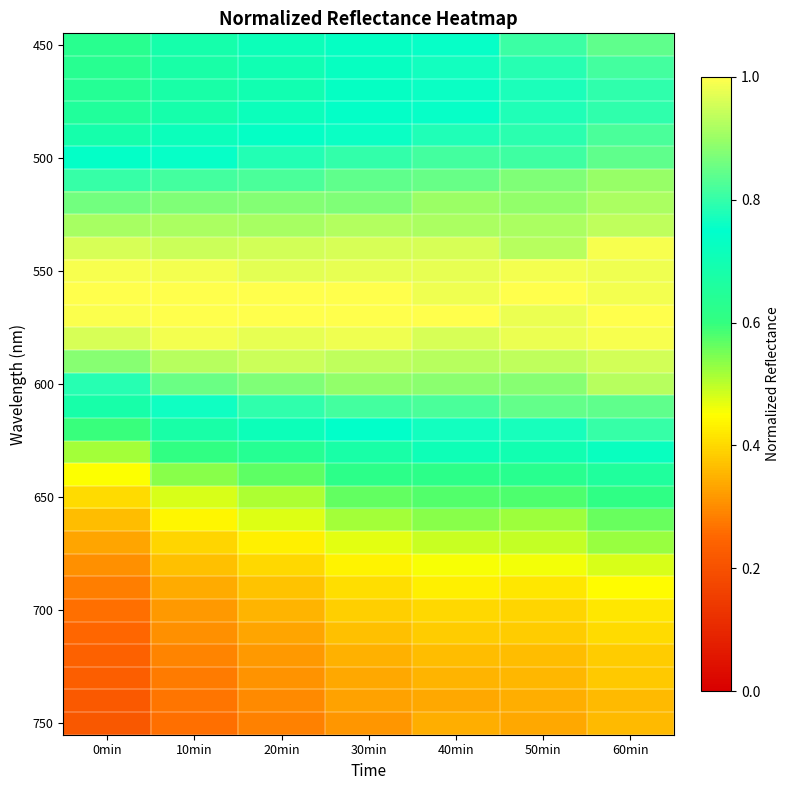

What is the difference between the highest and lowest values at 40min?

0.7